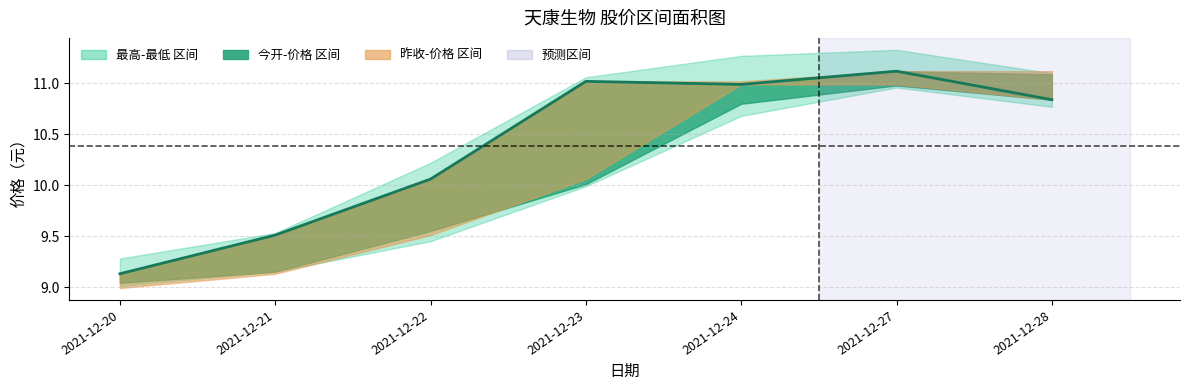

Which label corresponds to the smallest value in the chart?

2021-12-20